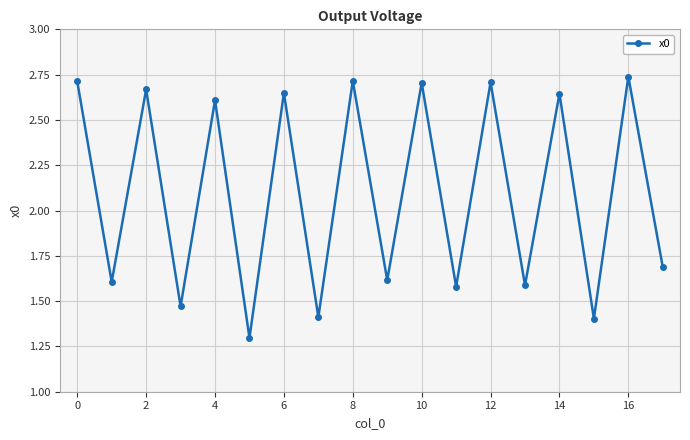

What is the smallest value displayed?

1.3